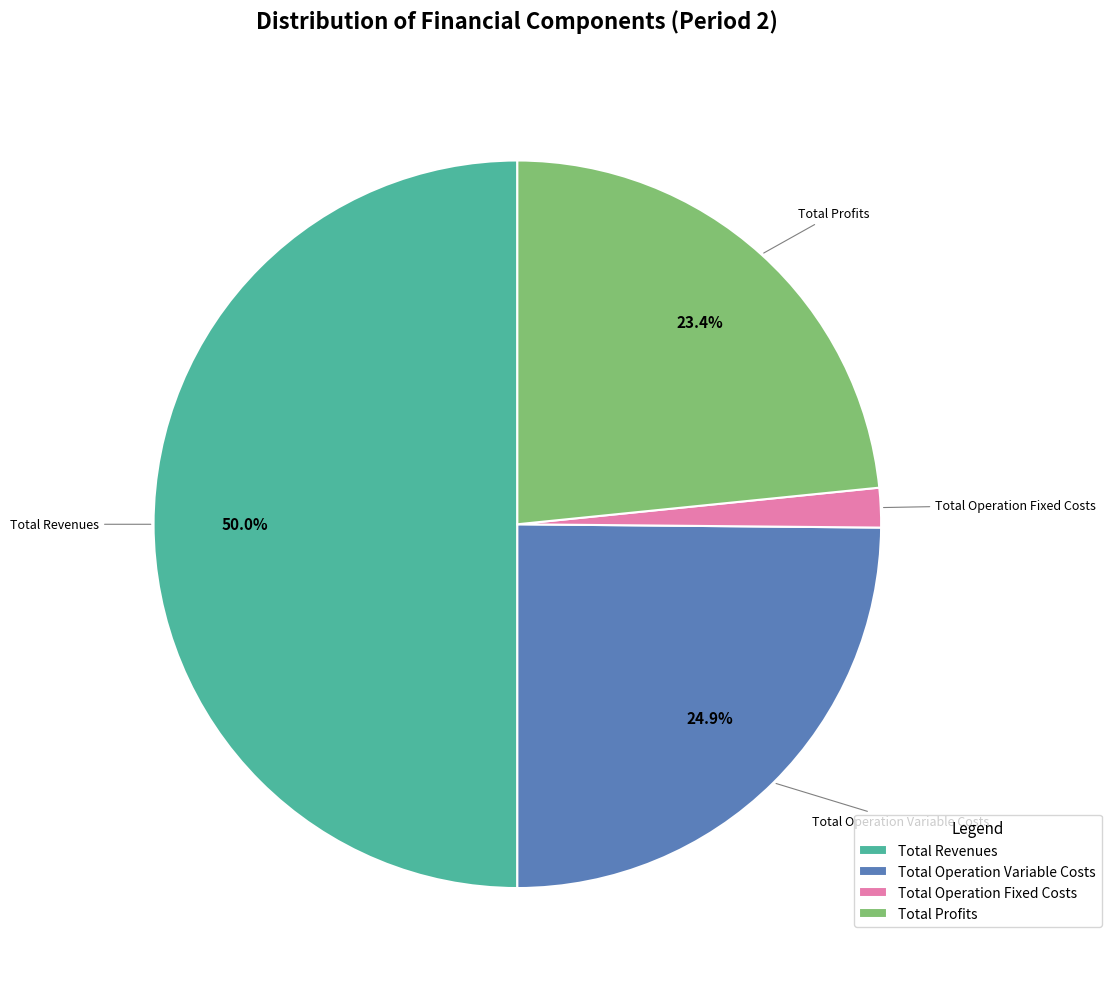

To the nearest percent, what portion does Total Operation Fixed Costs represent?

2%